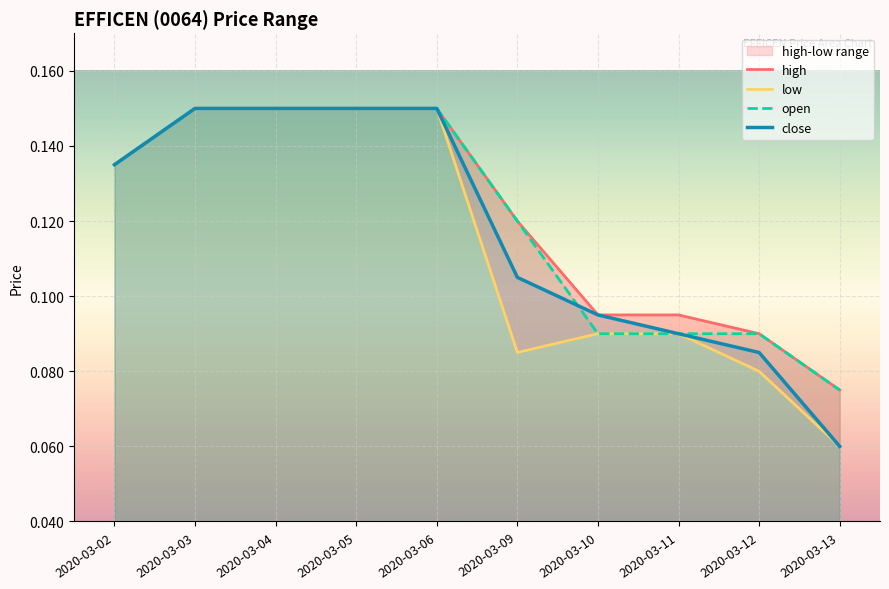

Where is close nearest to the value 0?

2020-03-13